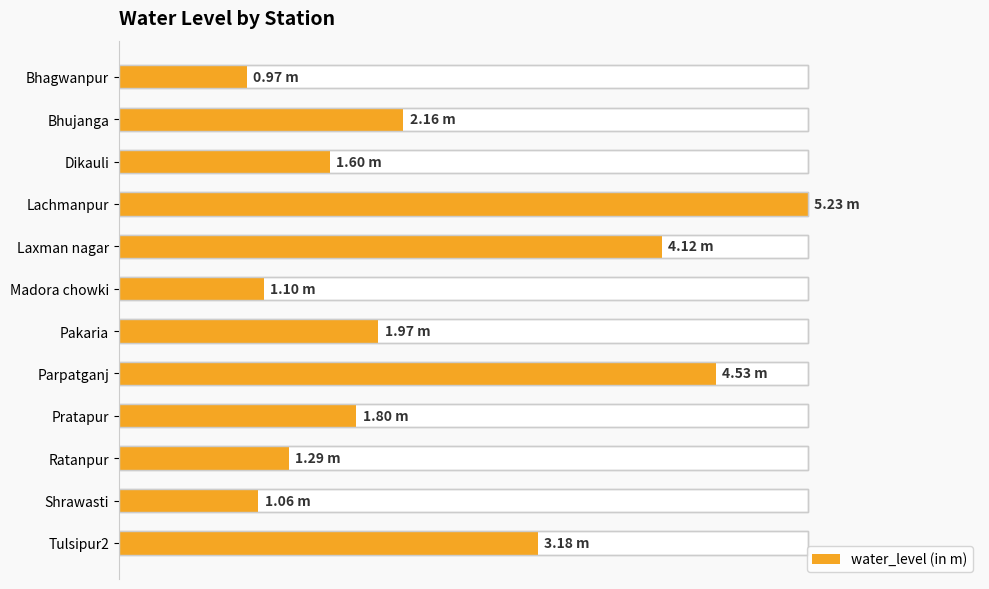

Does the chart contain any negative values?

No